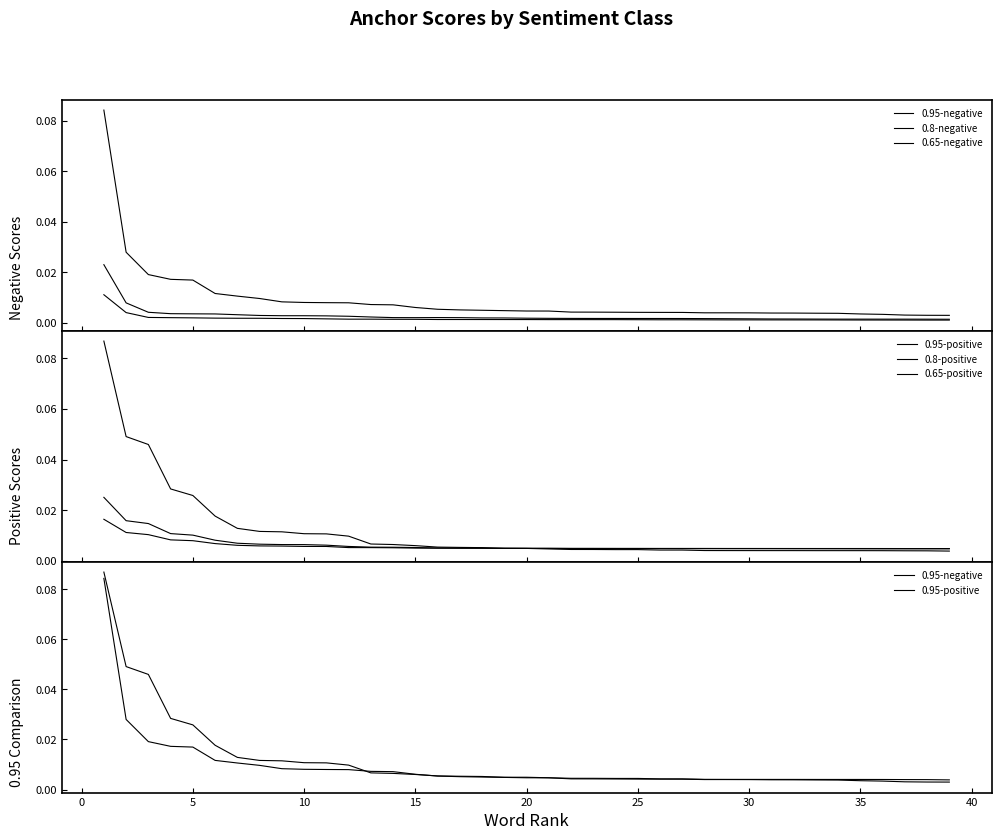

True or false: 0.95-positive and 0.65-negative cross at least once.

False